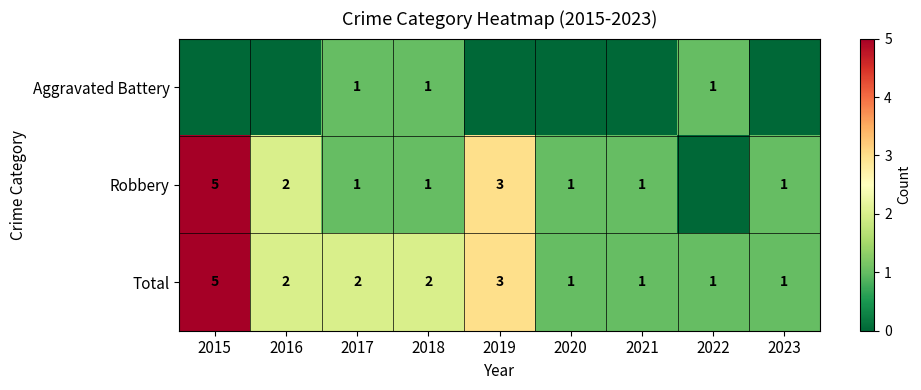

How many distinct data groups are displayed?

3